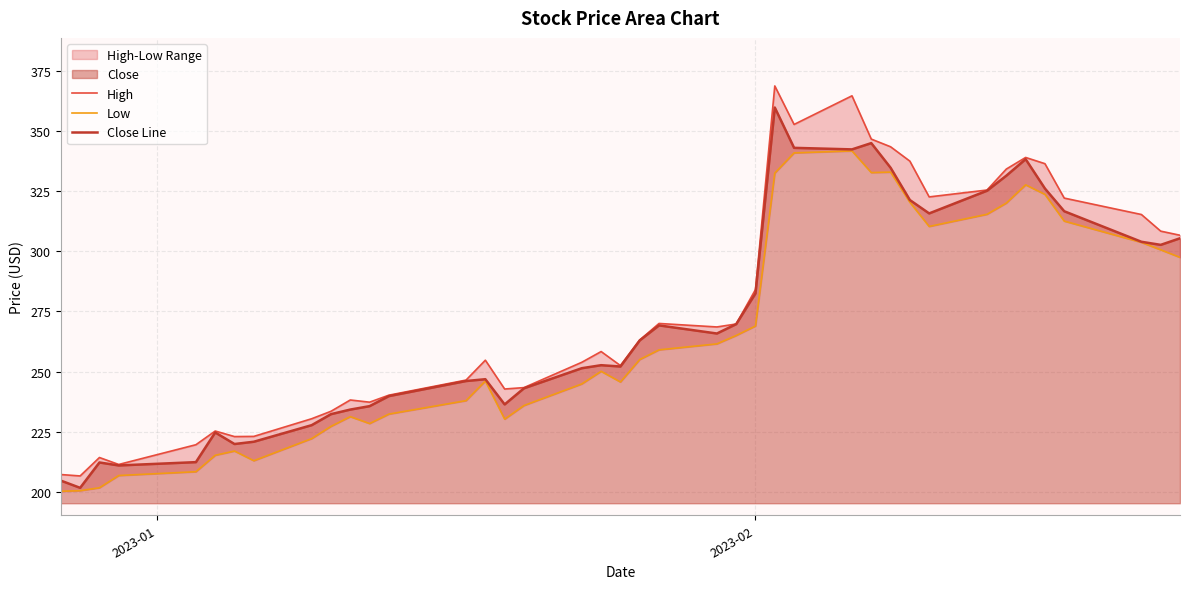

True or false: Close Line and High cross at least once.

False